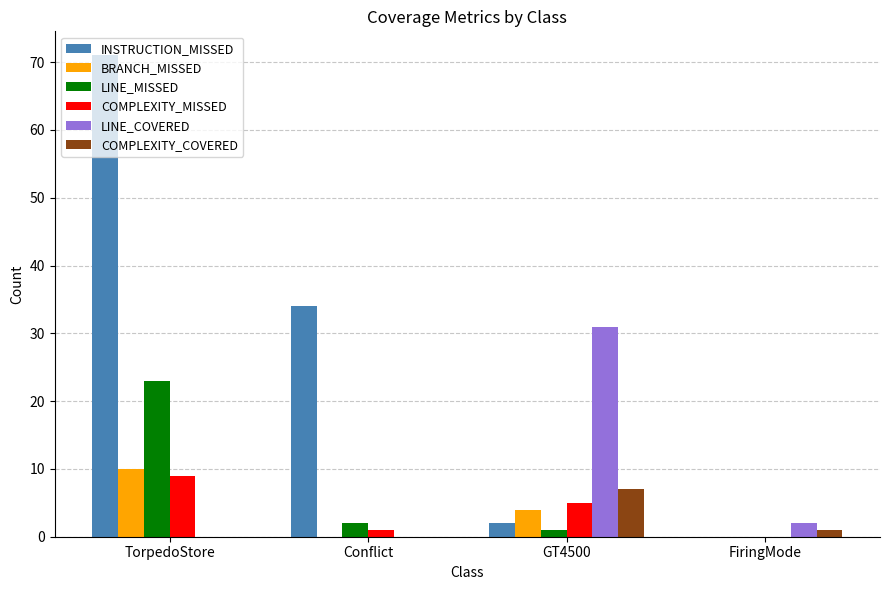

Reading right to left, transcribe all the data shown in this chart.

INSTRUCTION_MISSED: FiringMode=0	GT4500=2	Conflict=34	TorpedoStore=71
BRANCH_MISSED: FiringMode=0	GT4500=4	Conflict=0	TorpedoStore=10
LINE_MISSED: FiringMode=0	GT4500=1	Conflict=2	TorpedoStore=23
COMPLEXITY_MISSED: FiringMode=0	GT4500=5	Conflict=1	TorpedoStore=9
LINE_COVERED: FiringMode=2	GT4500=31	Conflict=0	TorpedoStore=0
COMPLEXITY_COVERED: FiringMode=1	GT4500=7	Conflict=0	TorpedoStore=0